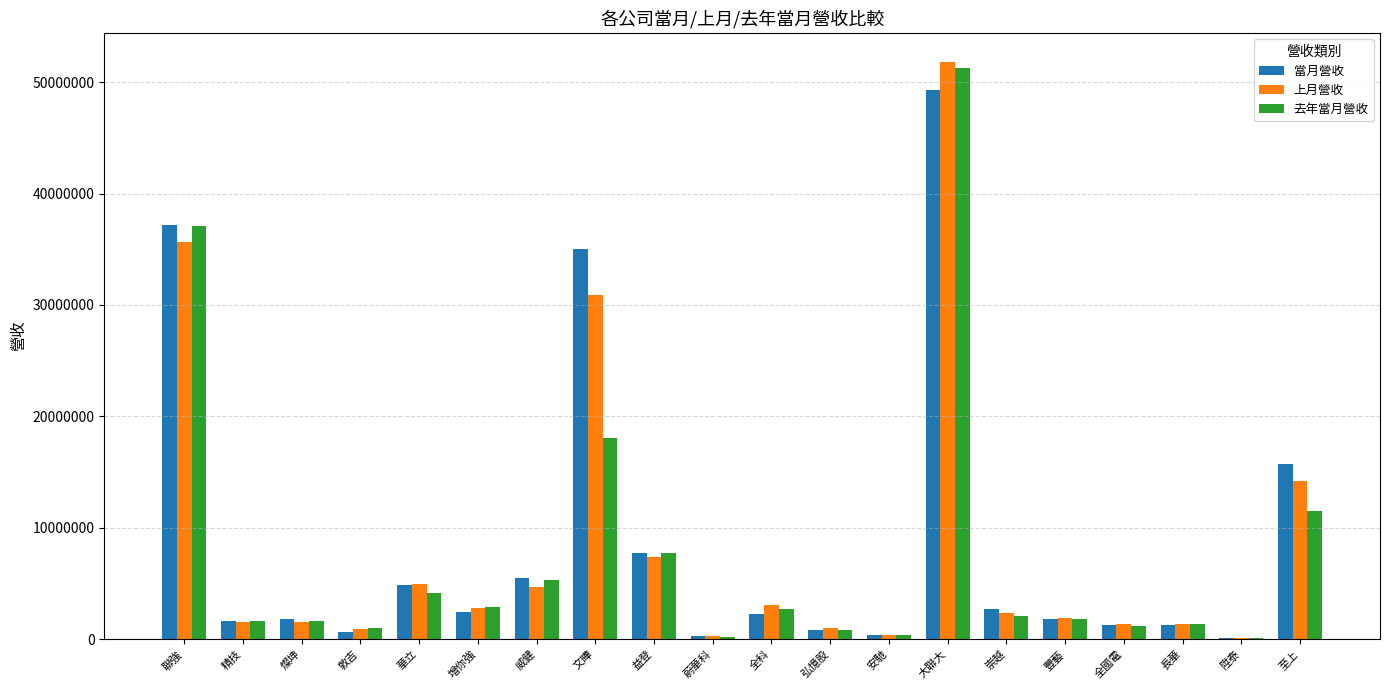

What is the sum of the 去年當月營收 values at 弘憶股 and 崇越?

2931908